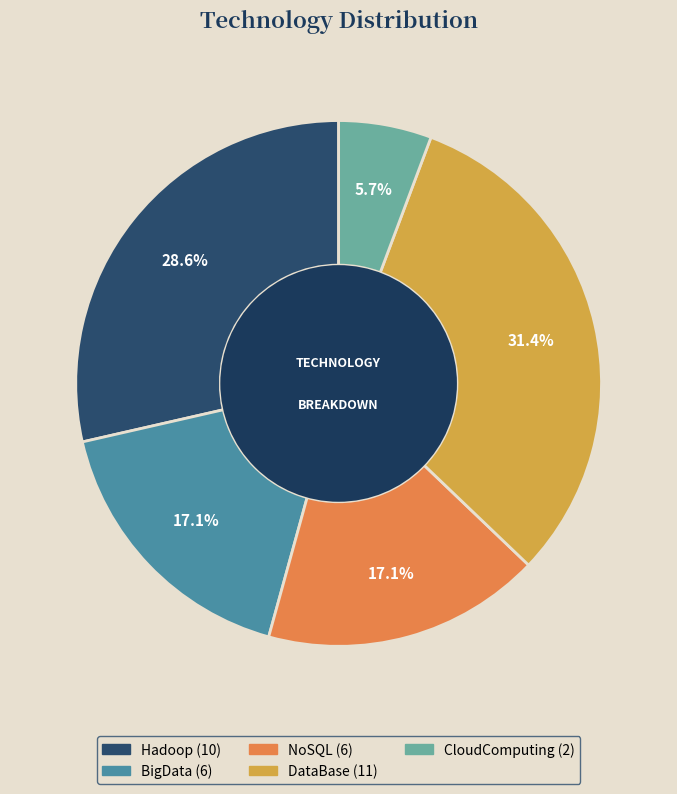

The CloudComputing slice represents 13% of the pie. True or false?

False